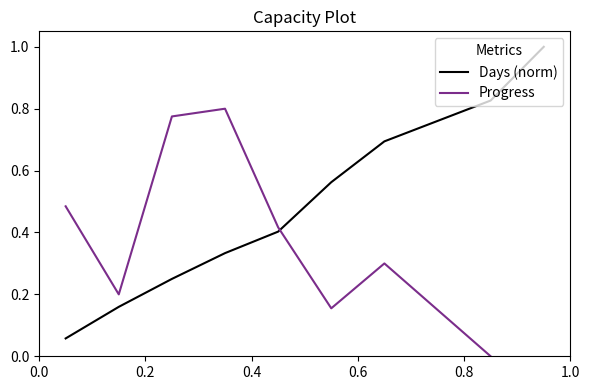

List the series in order of their peak value, lowest first.

Progress, Days (norm)